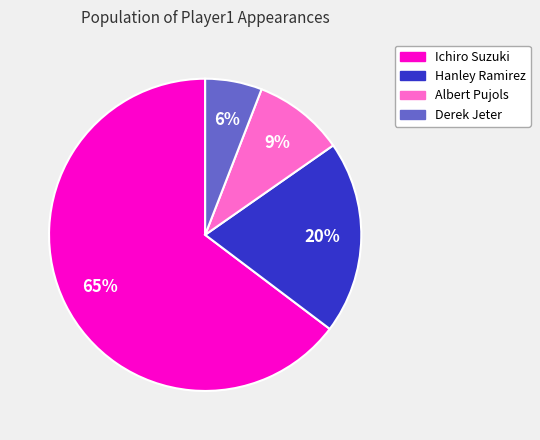

Rank the categories by value from highest to lowest.

Ichiro Suzuki, Hanley Ramirez, Albert Pujols, Derek Jeter